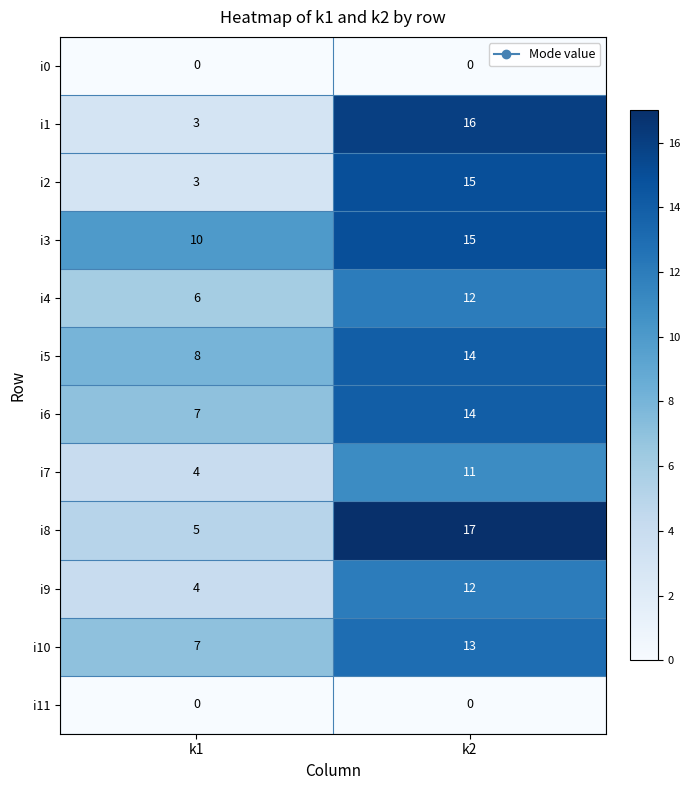

Is it true that i7 equals 4 at k1?

True